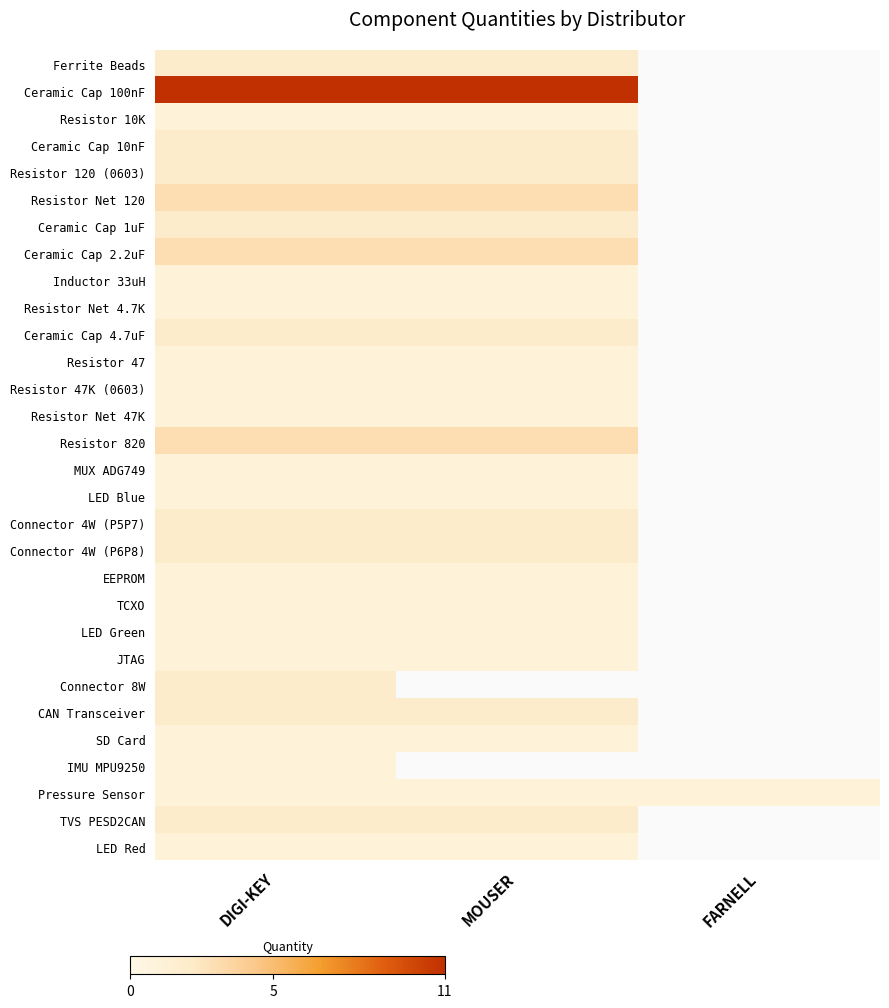

How many values in LED Red are above zero?

2